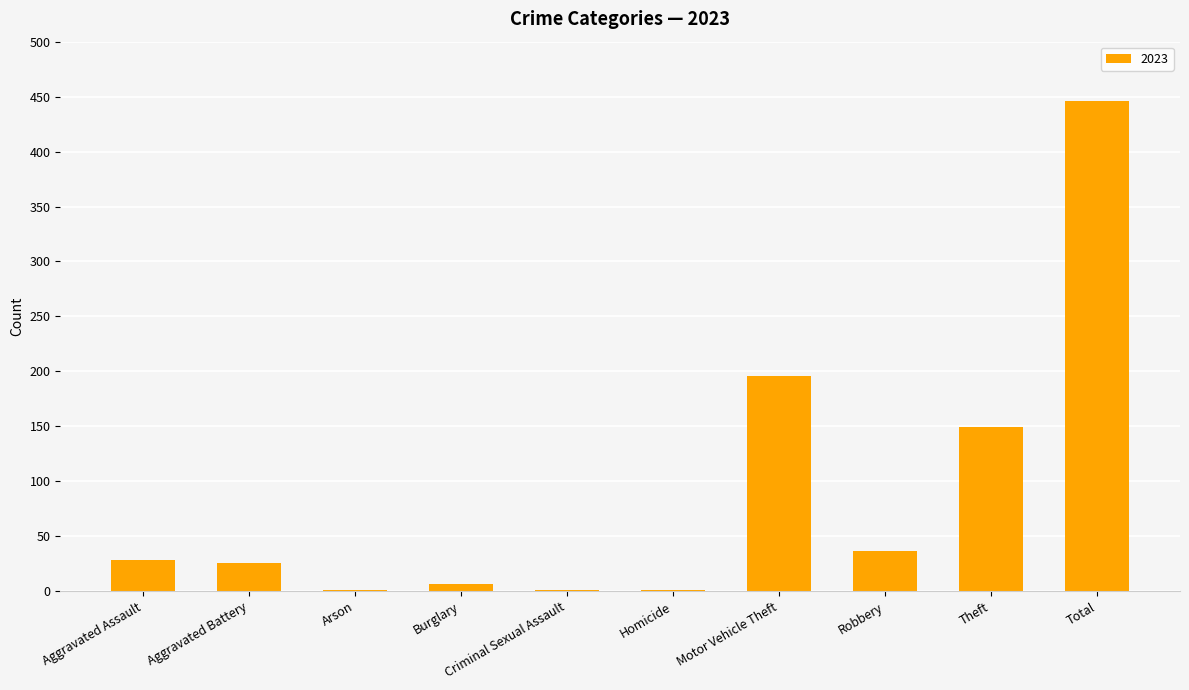

What is the sum of all values?

892